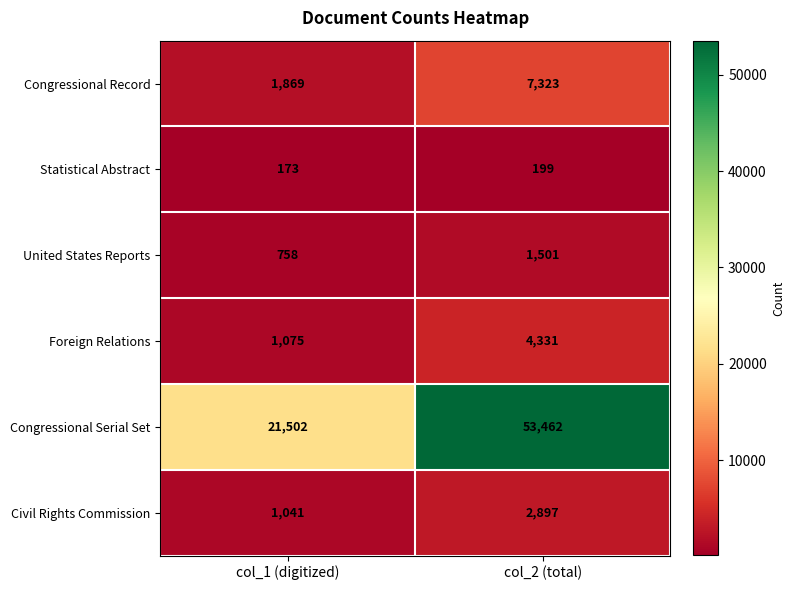

The Congressional Serial Set series shows 29343 at col_1 (digitized). True or false?

False